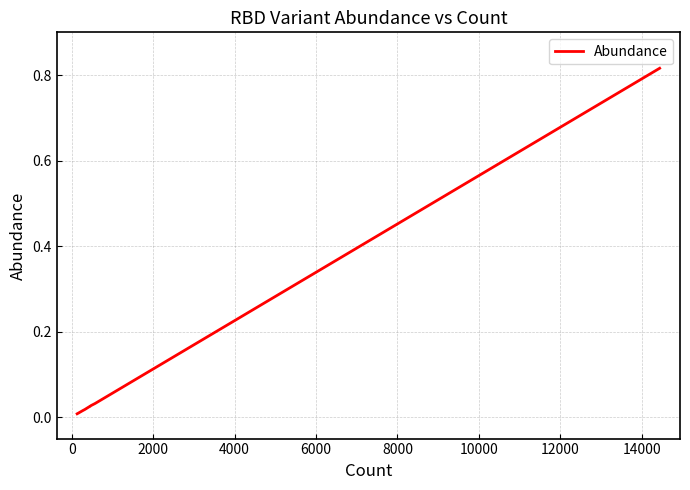

Does the chart have visible grid lines?

Yes